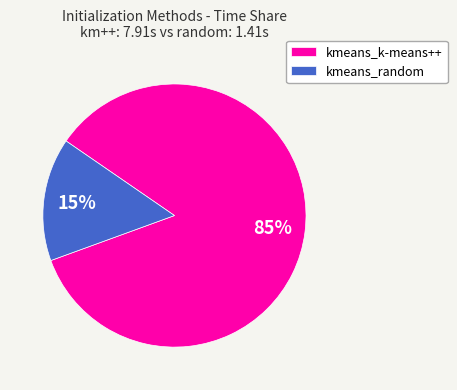

Which has a higher value, kmeans_k-means++ or kmeans_random?

kmeans_k-means++